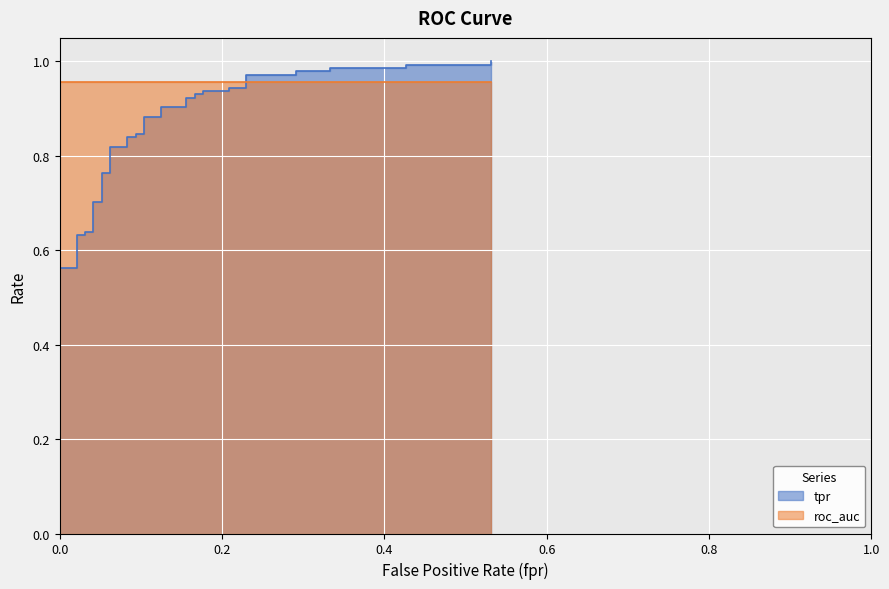

How many data points does each series have?

40